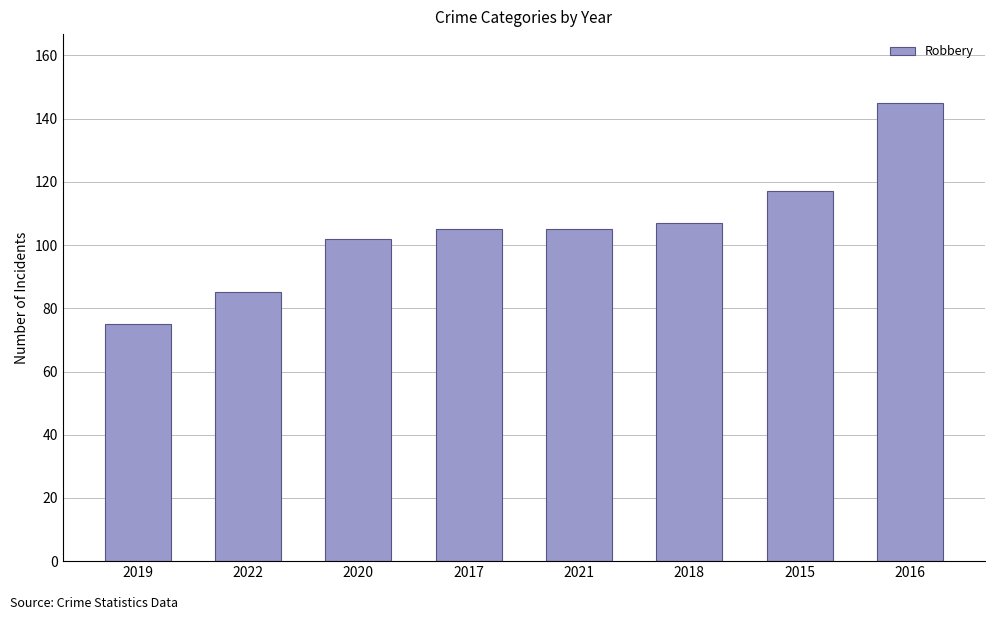

Between 2019 and 2016, which is larger?

2016